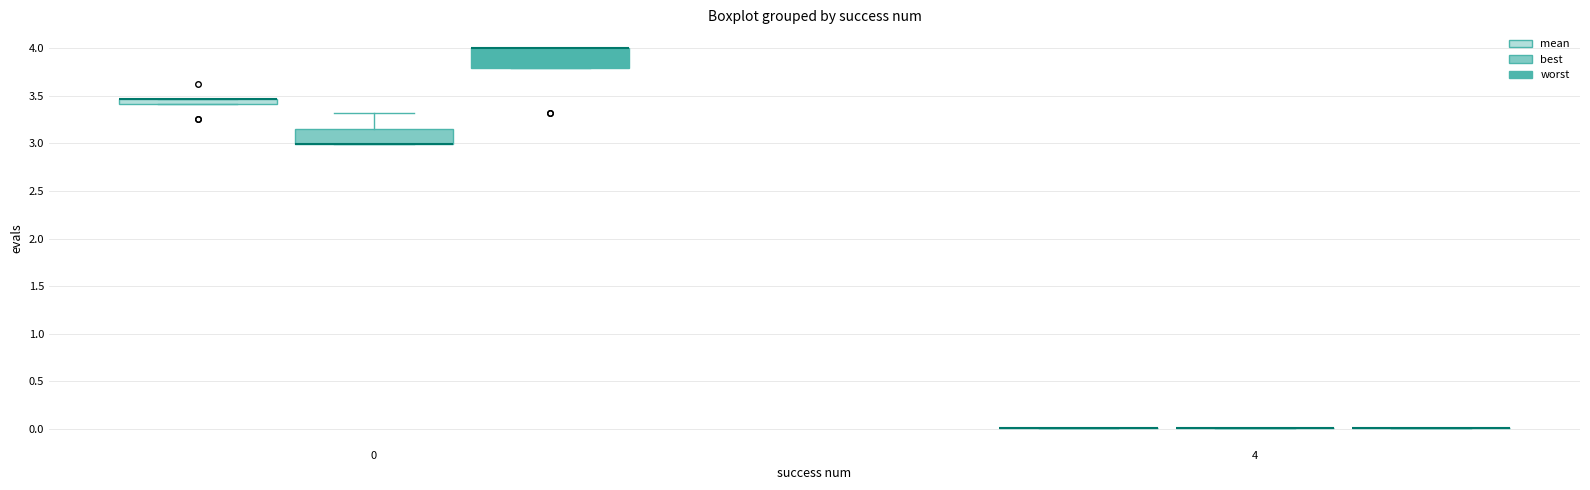

Where is the upper edge of the box for 0 (worst) on the y-axis? The values are not printed on the chart, so give them approximately, as read against the axis.

4.00